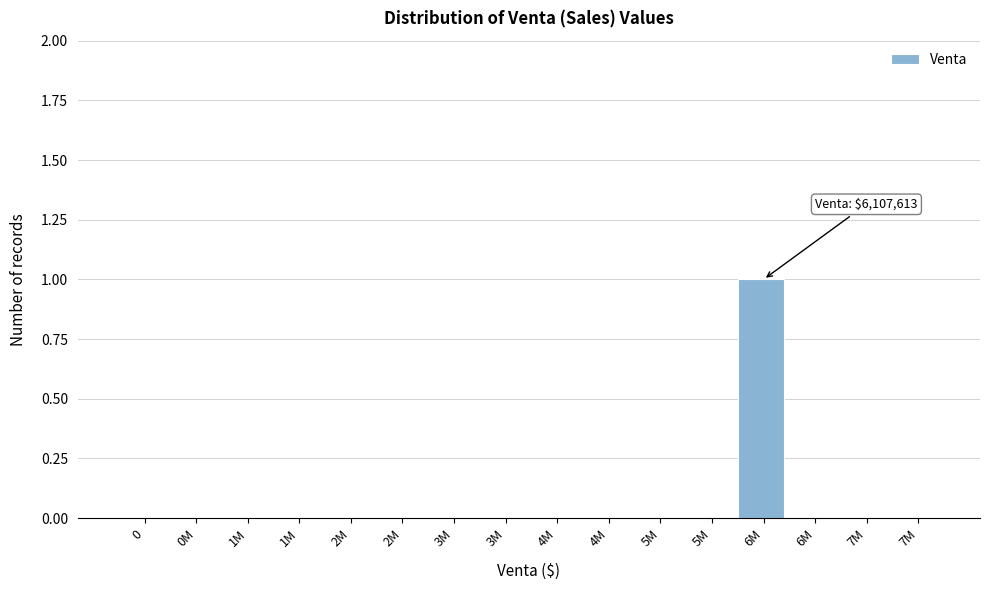

Count the number of data series in this chart.

1